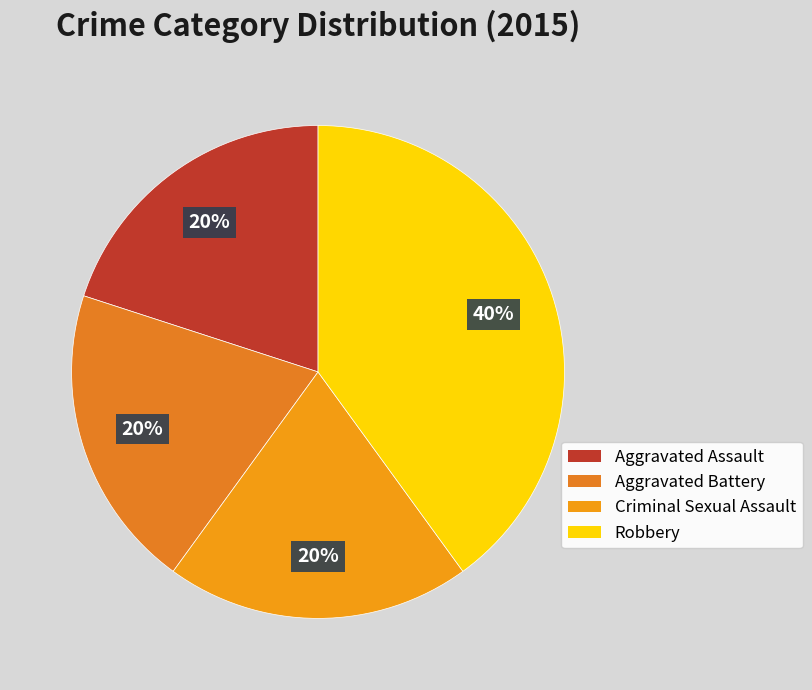

Is there any slice that represents more than half of the pie?

No